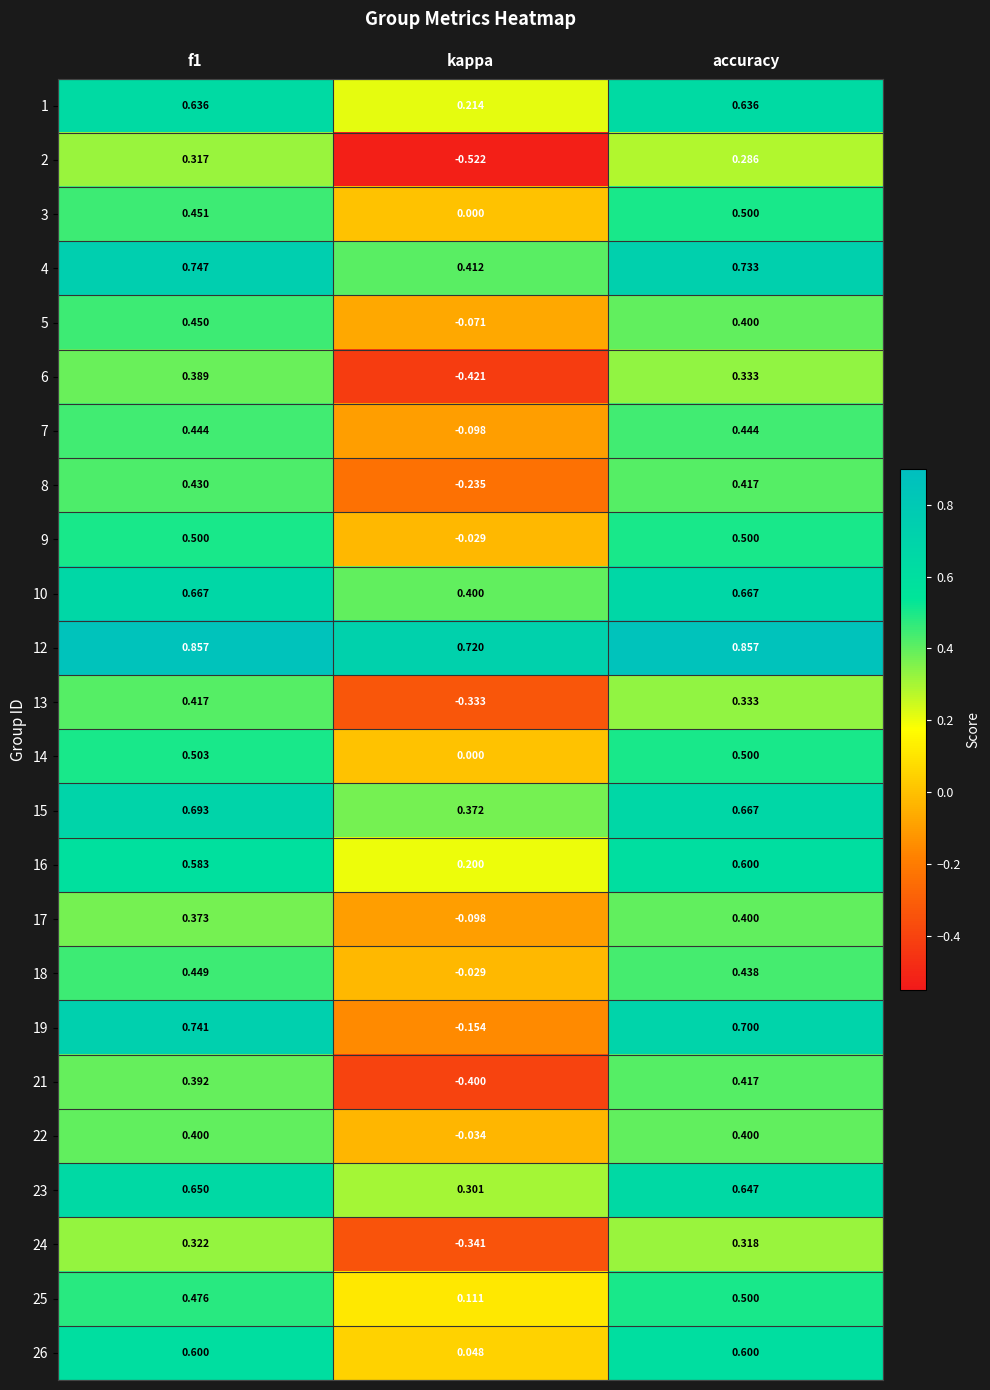

At which label is 24 closest to 0?

accuracy